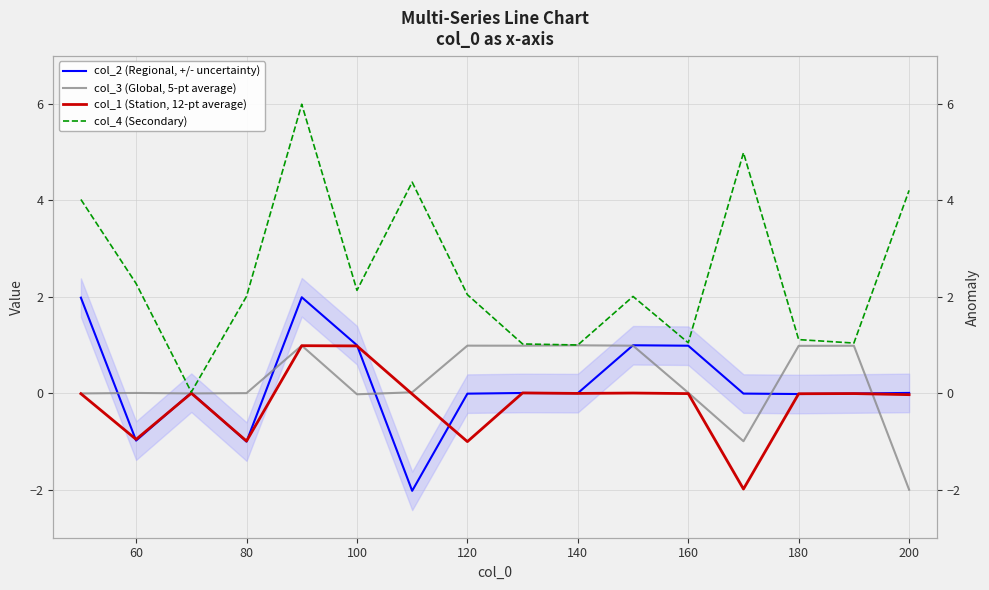

What is the sum of all col_4 (Secondary) values?

39.3